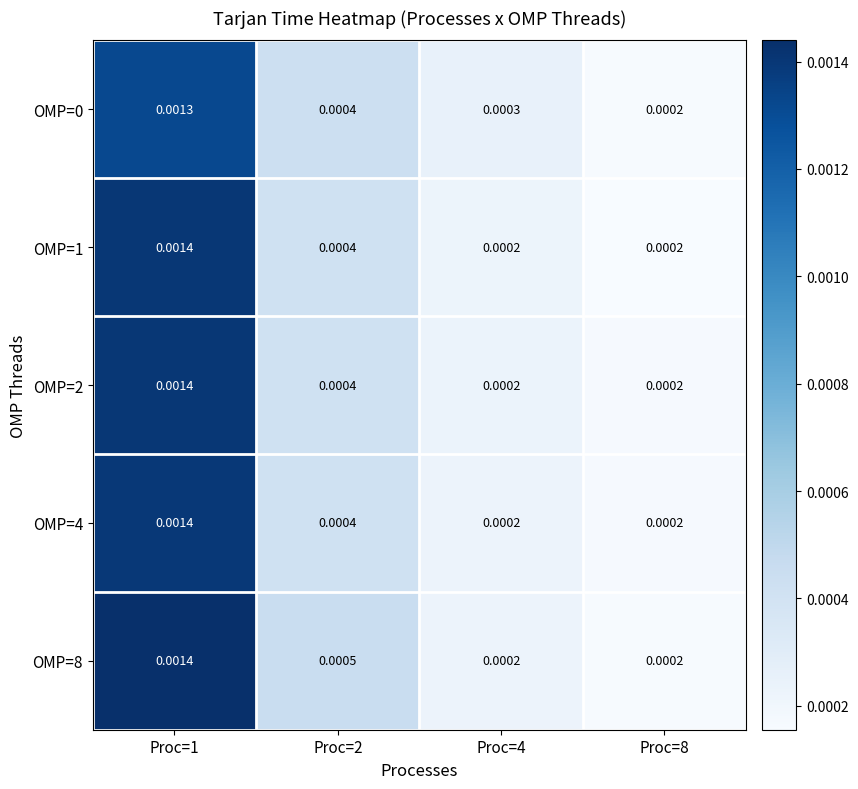

Is the value of OMP=1 at Proc=8 greater than the value of OMP=0 at Proc=4?

No